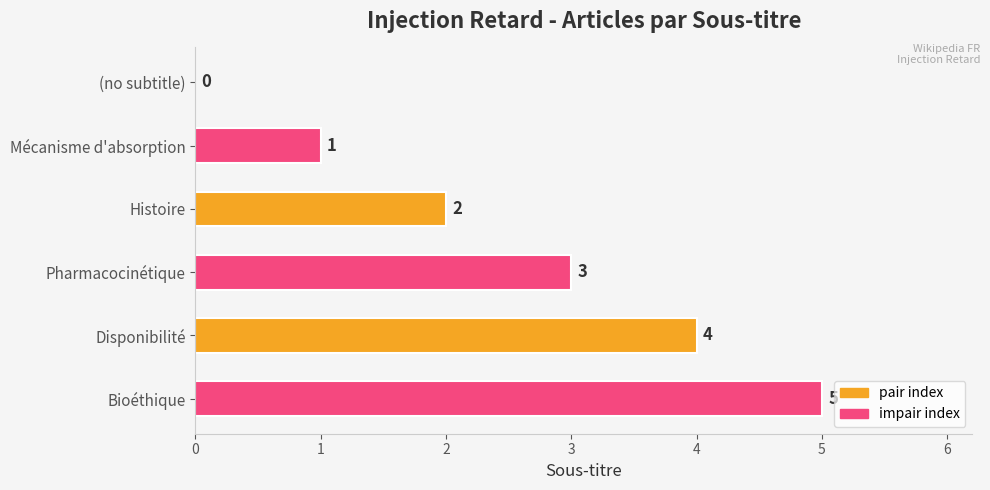

What is the sum of the values at Histoire and Disponibilité?

6